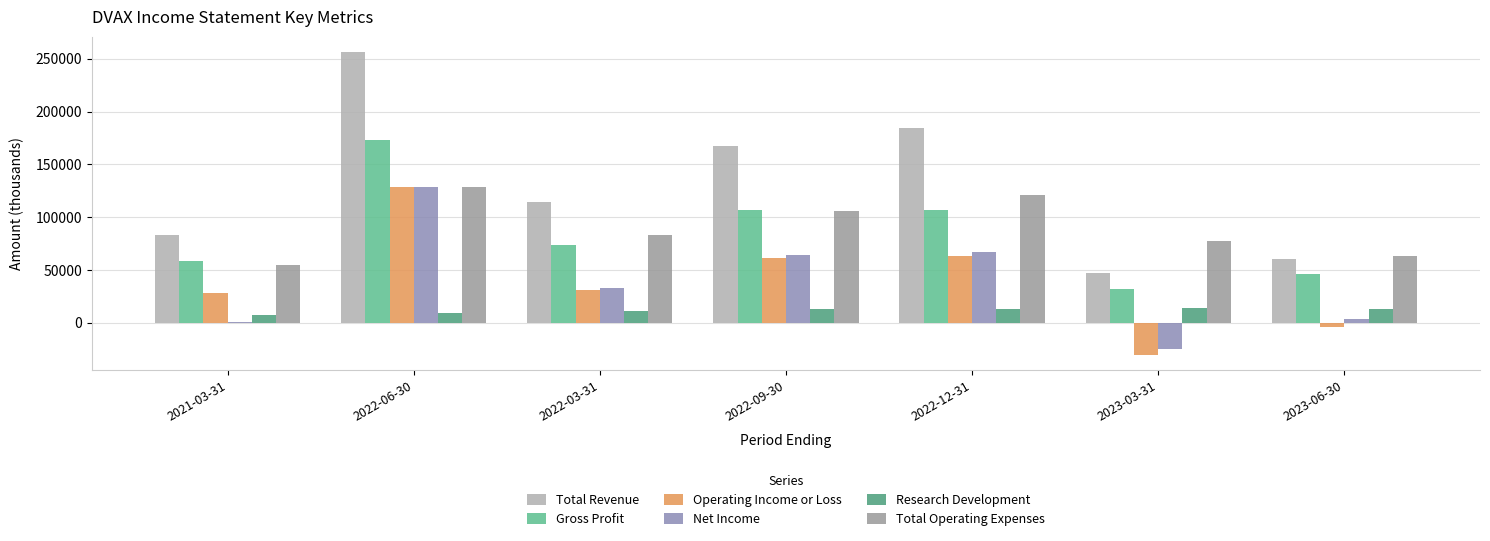

Are the bars grouped side by side (vs. stacked)?

Yes